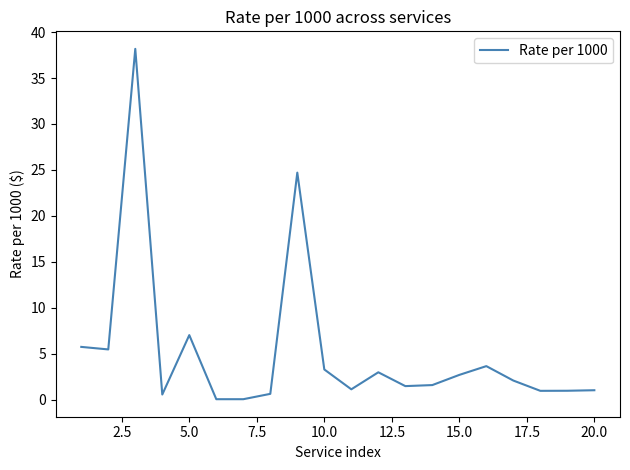

What is the difference between the maximum and minimum values?

38.1